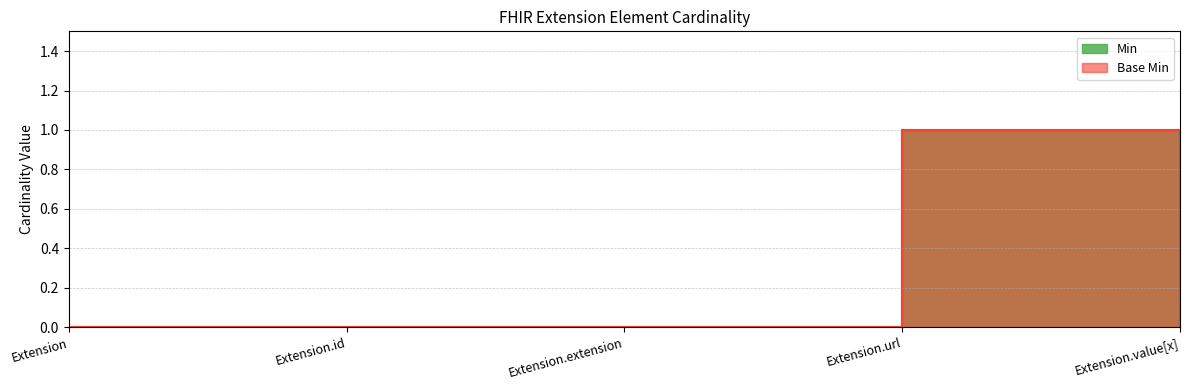

Which series has the largest total across all categories?

Min